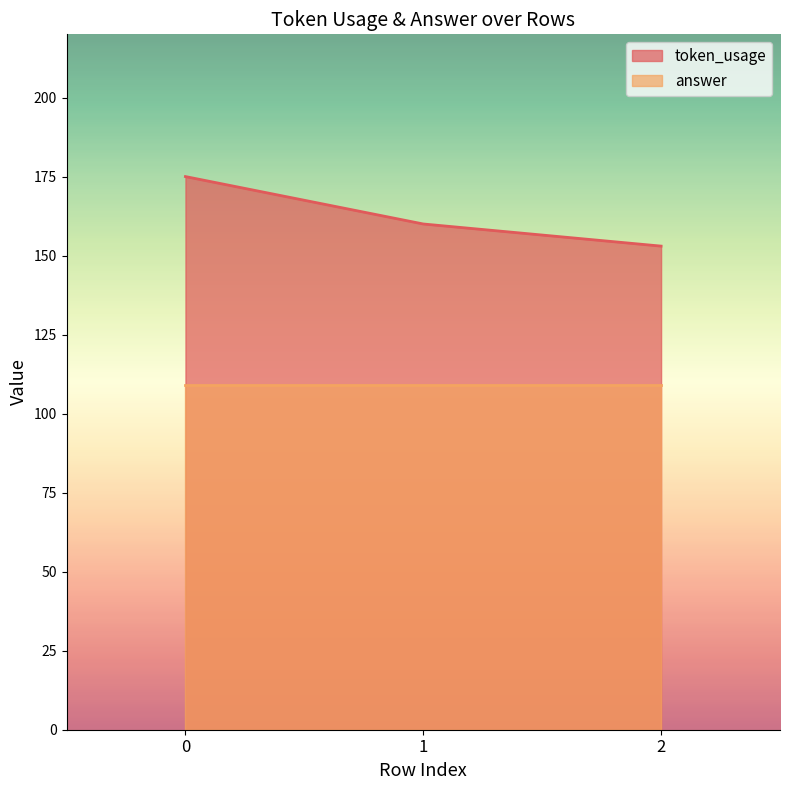

What is the maximum value shown in the chart?

175